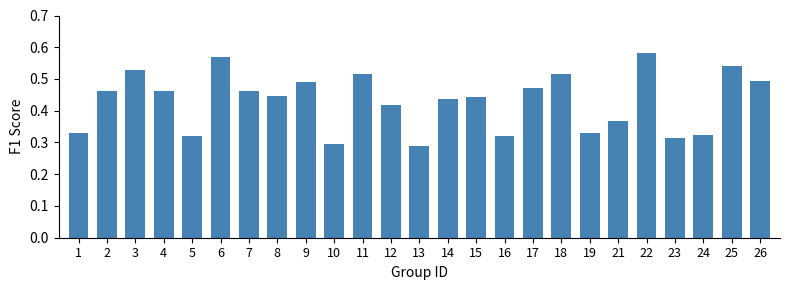

Is it true that the value at 11 is 0.8?

False